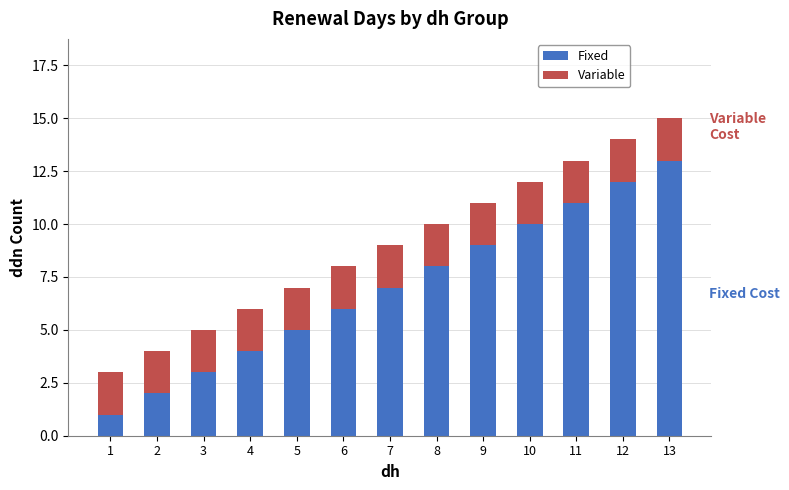

What is the highest value of the Fixed series?

13